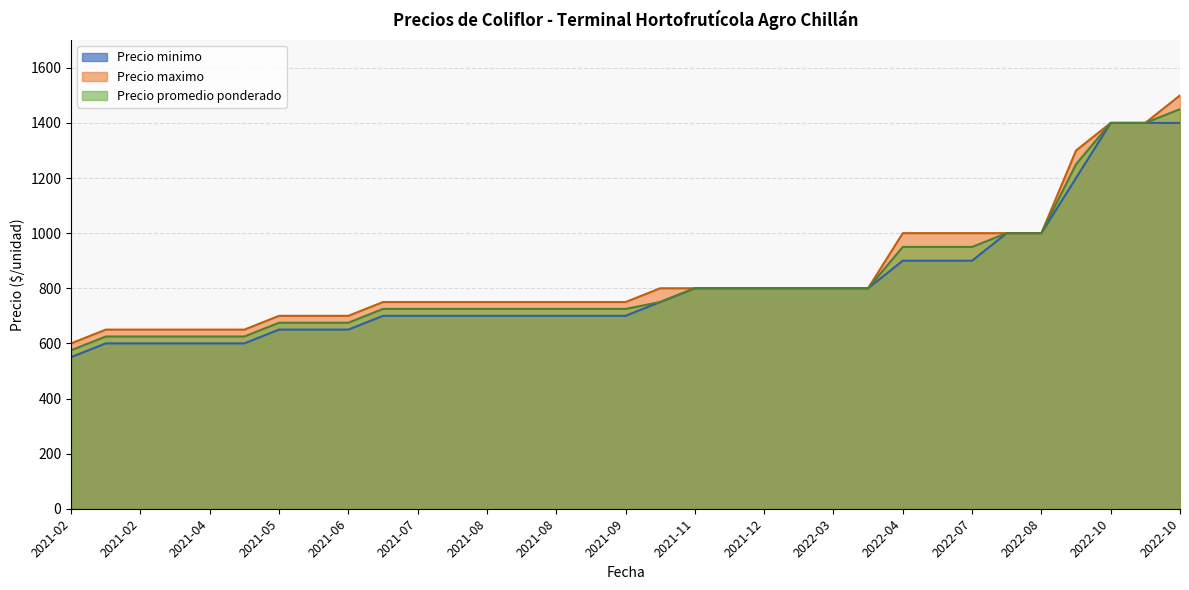

What is the approximate value of Precio promedio ponderado at 2022-07, to the nearest 10?

950